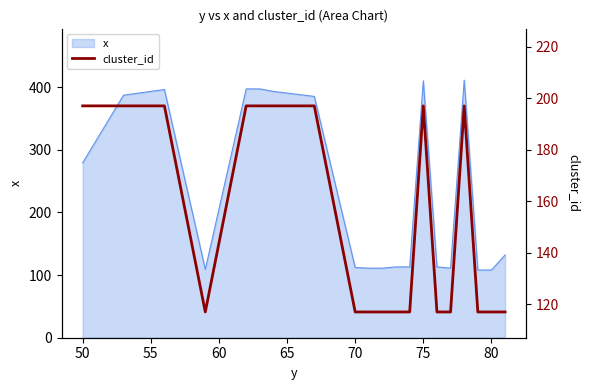

The x series shows 112 at 70. True or false?

True